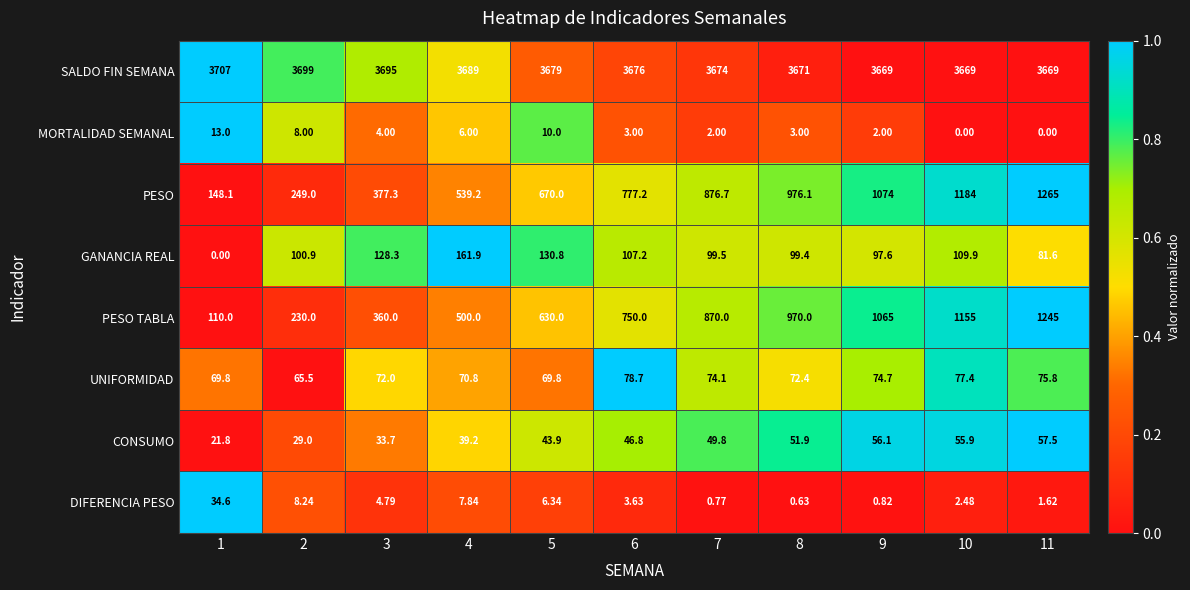

How many series are shown in this chart?

8